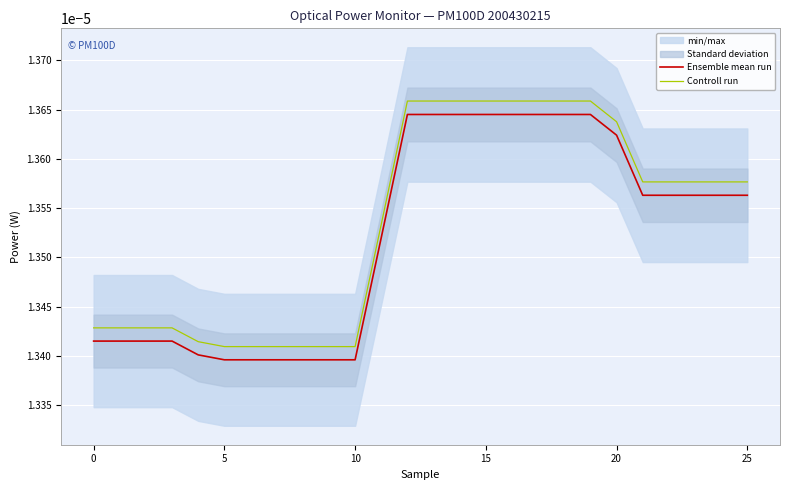

How many Controll run values are between 0 and 1?

26